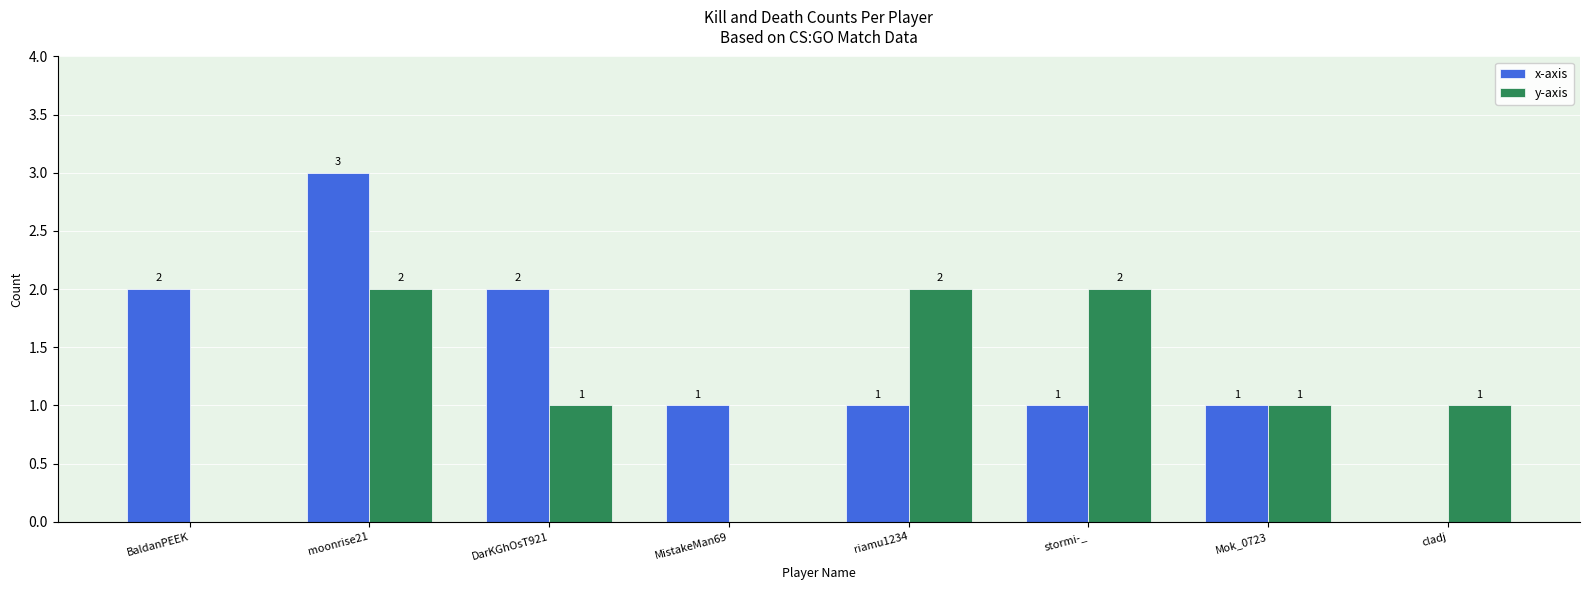

How many values in x-axis are above zero?

7